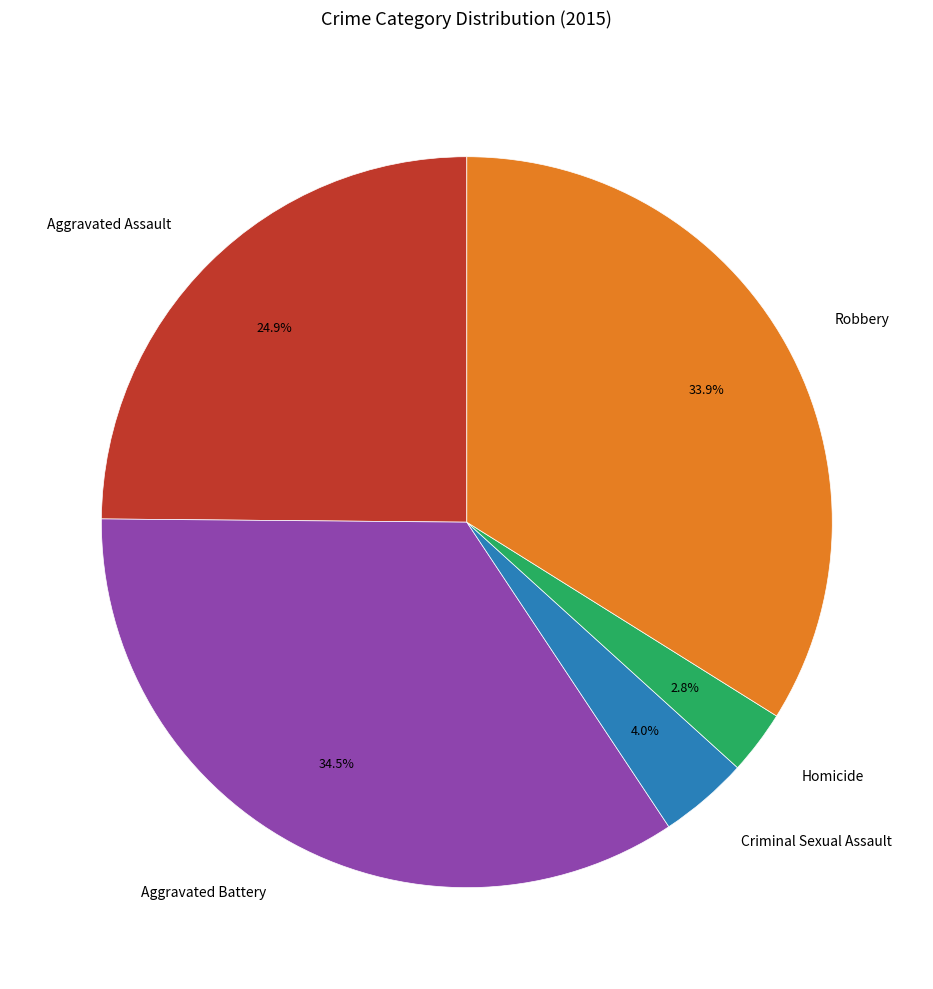

Is the sum of Robbery and Aggravated Battery greater than half?

Yes